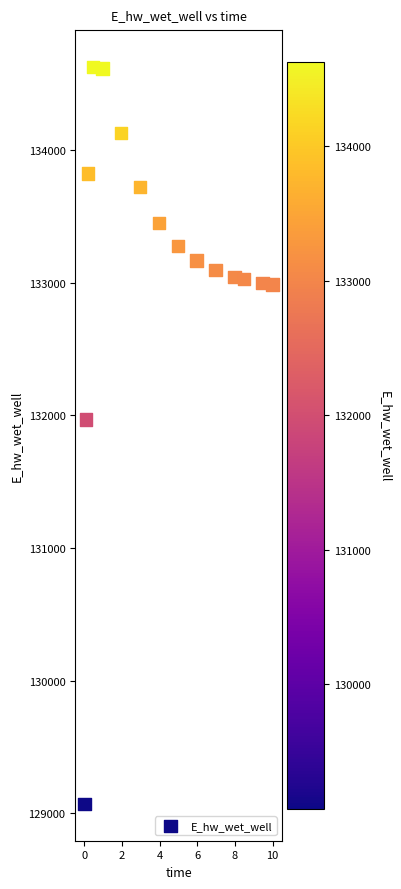

What is the range of X values (max minus min)?

10.0